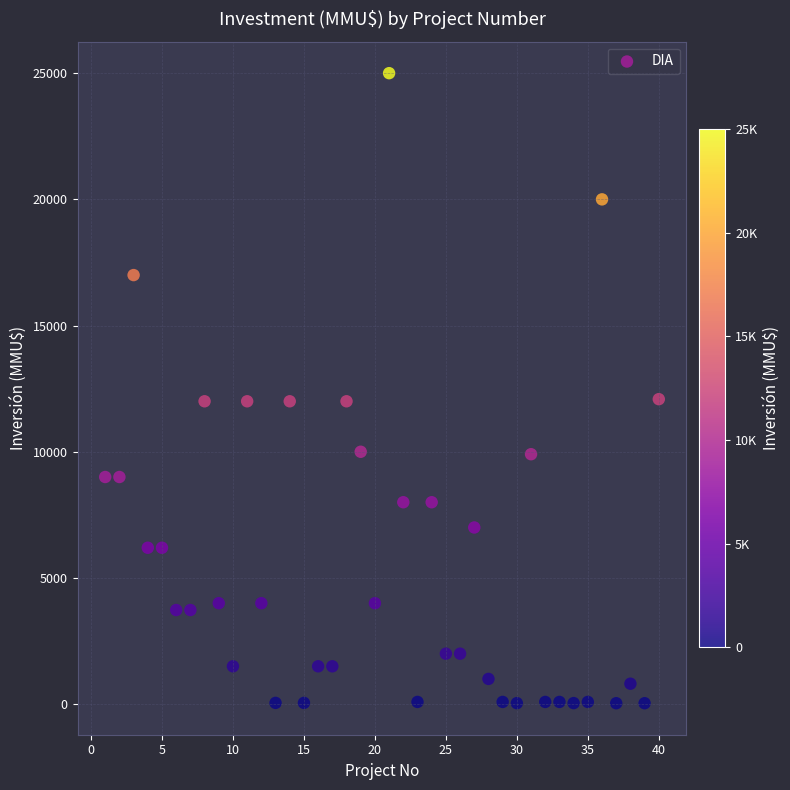

What is the range of X values (max minus min)?

39